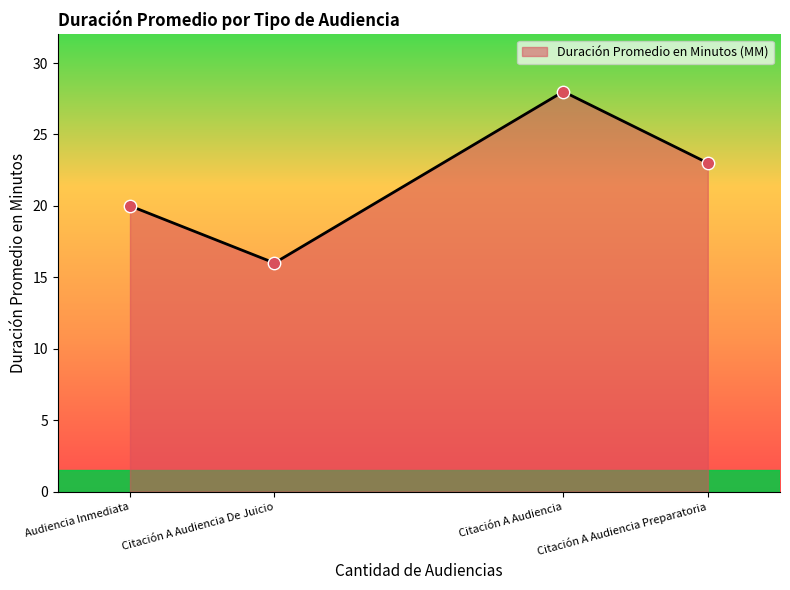

Which has a higher value, Audiencia Inmediata or Citación A Audiencia De Juicio?

Audiencia Inmediata